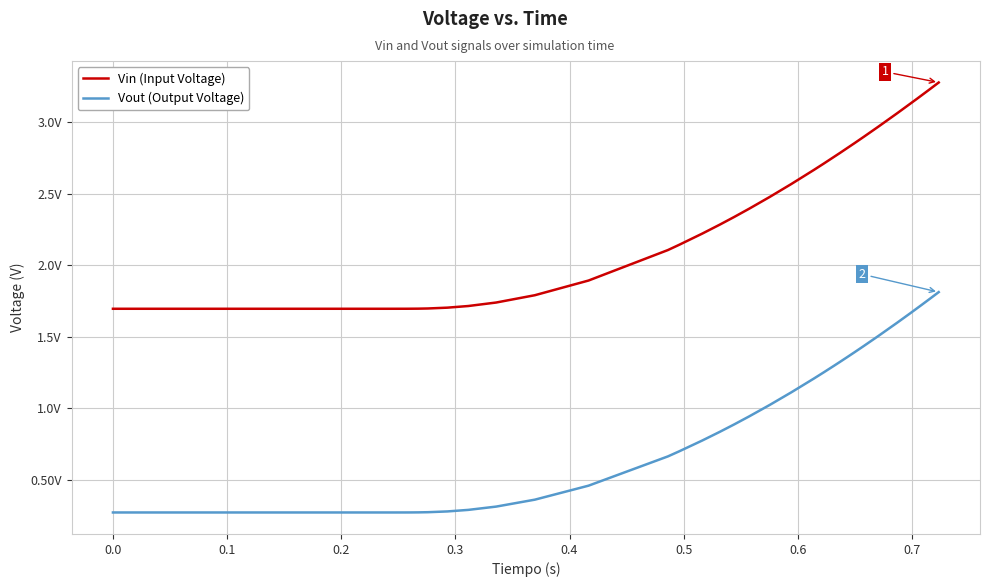

True or false: Vin (Input Voltage) and Vout (Output Voltage) cross at least once.

False